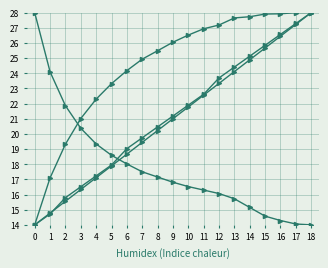

How many lines are shown in the chart?

4